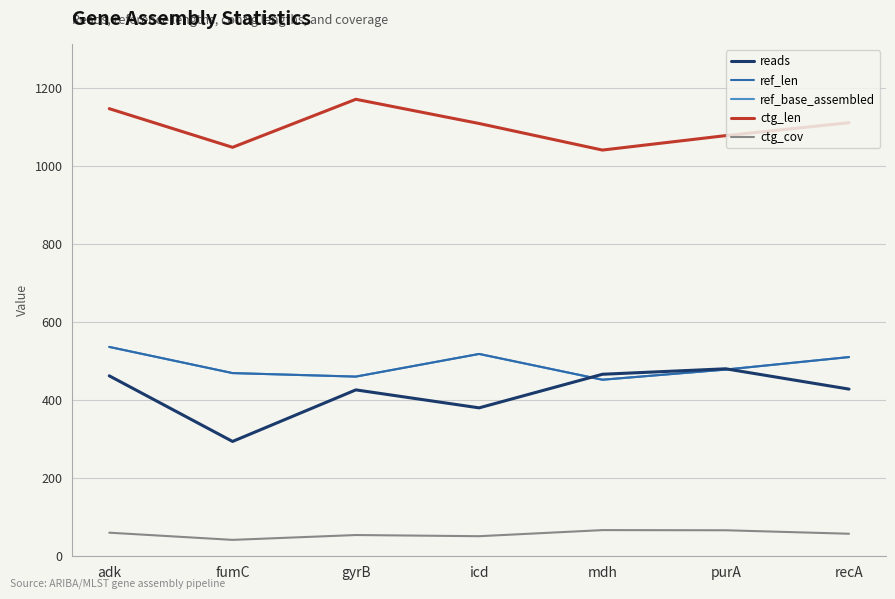

What is the value of the ctg_len point at the 7th from the left?

1110.0